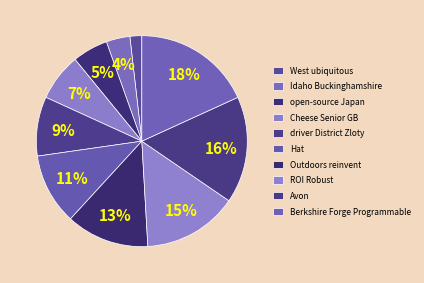

Does any single category account for the majority?

No